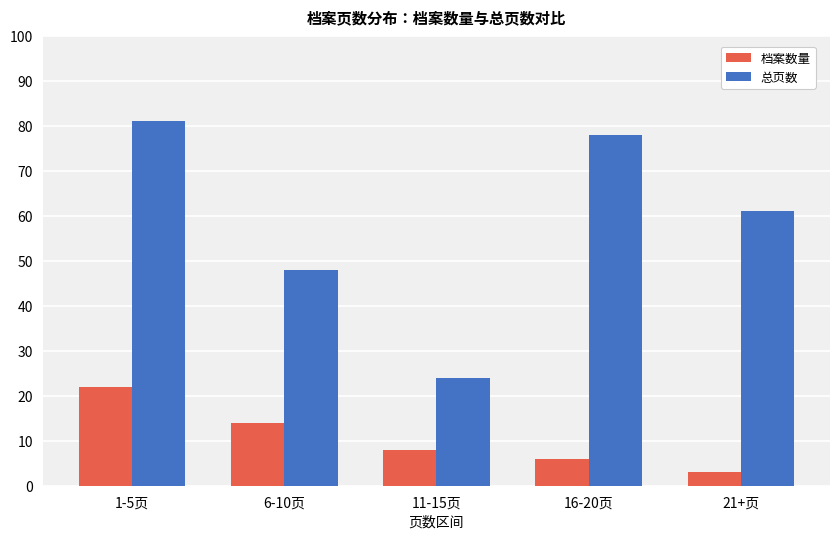

Reading left to right, transcribe all the data shown in this chart.

档案数量: 1-5页=22	6-10页=14	11-15页=8	16-20页=6	21+页=3
总页数: 1-5页=81	6-10页=48	11-15页=24	16-20页=78	21+页=61